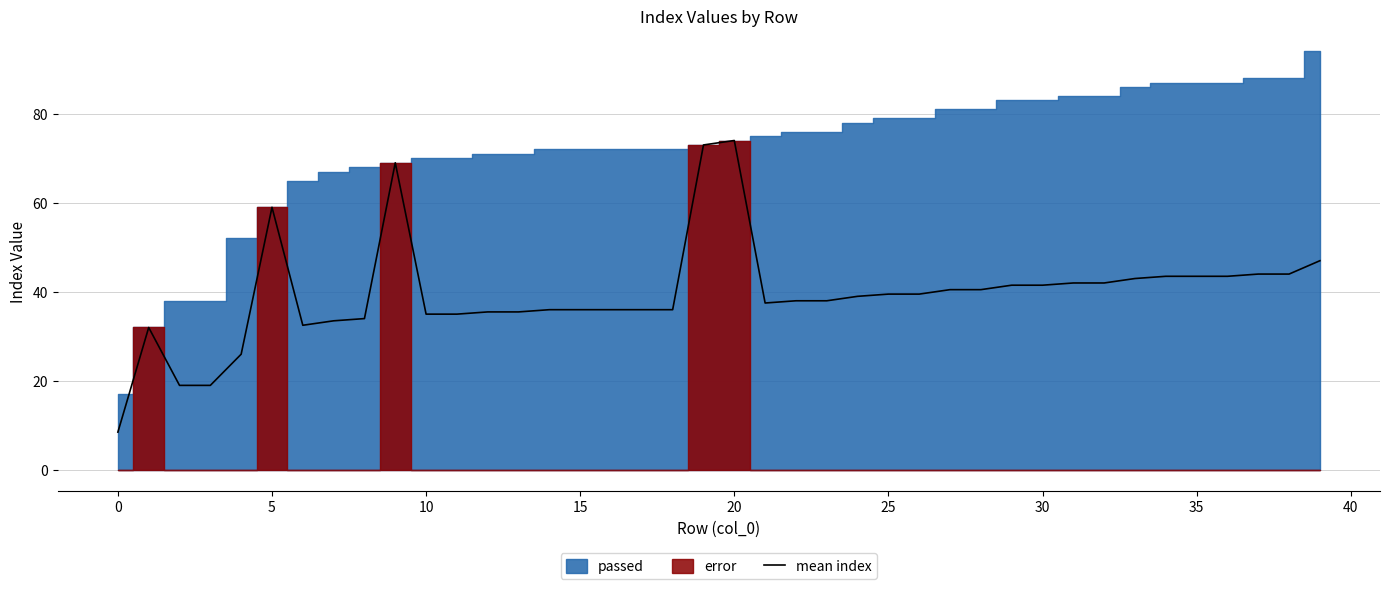

Which has a higher value, 28 or 18?

28